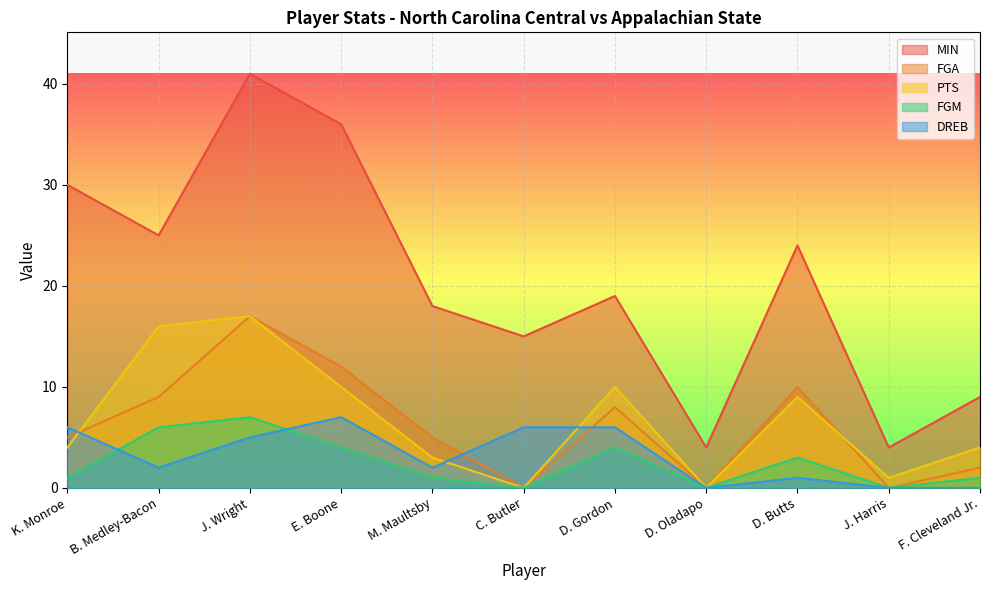

What is the difference between the MIN values at J. Harris and J. Wright?

37